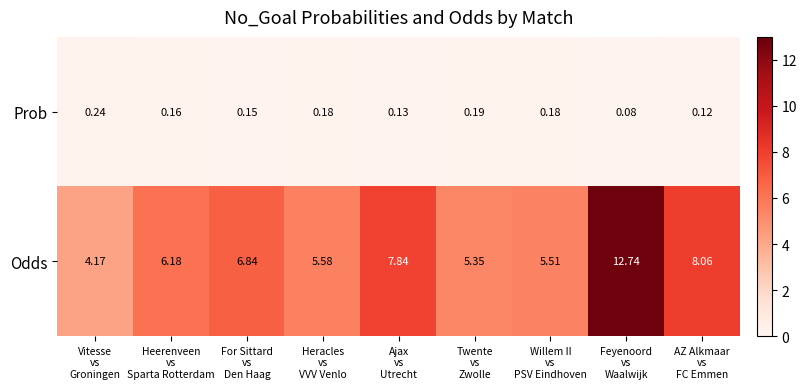

Rank the series by their maximum value, from highest to lowest.

Odds, Prob